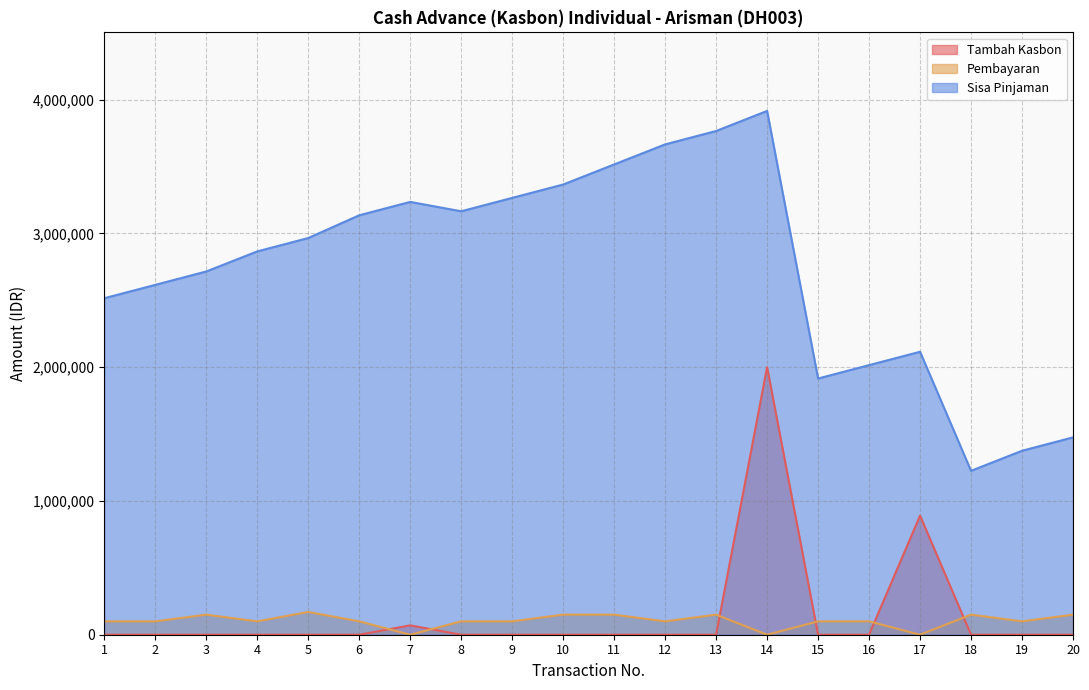

How many positive values does the Pembayaran series have?

17